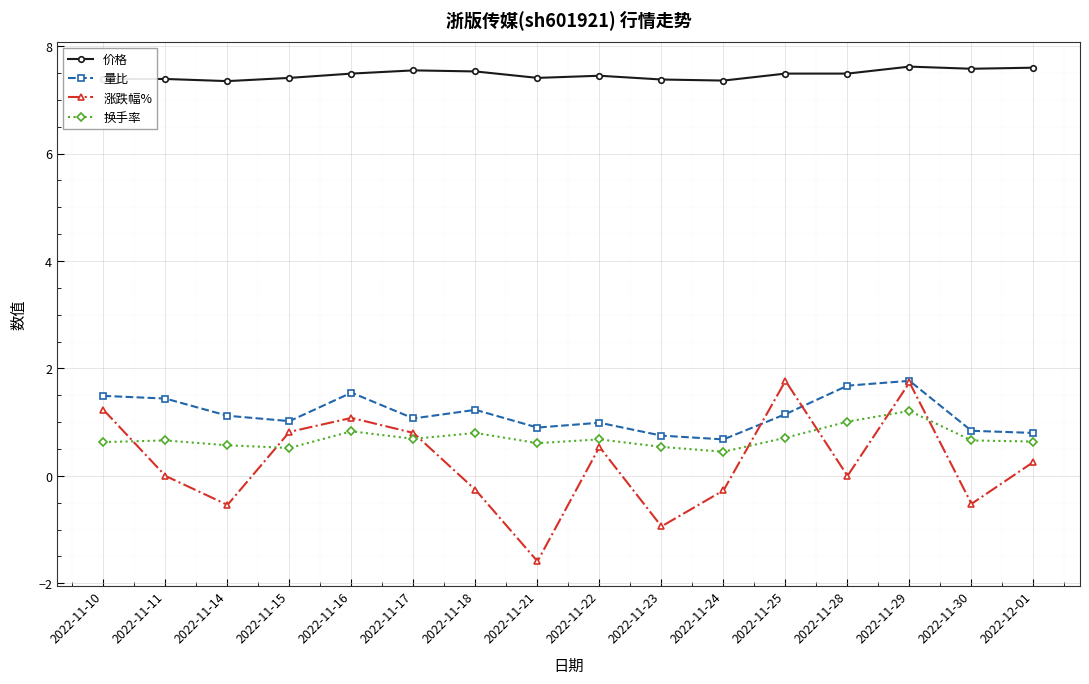

What value does the 价格 series have at 2022-11-22?

7.5